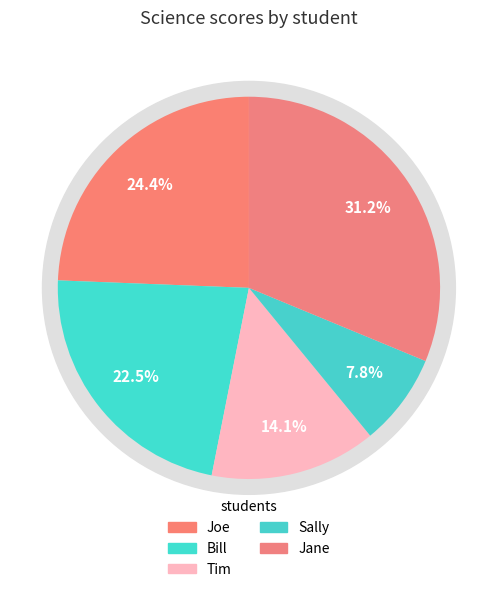

What is the smallest slice in the pie chart?

Sally